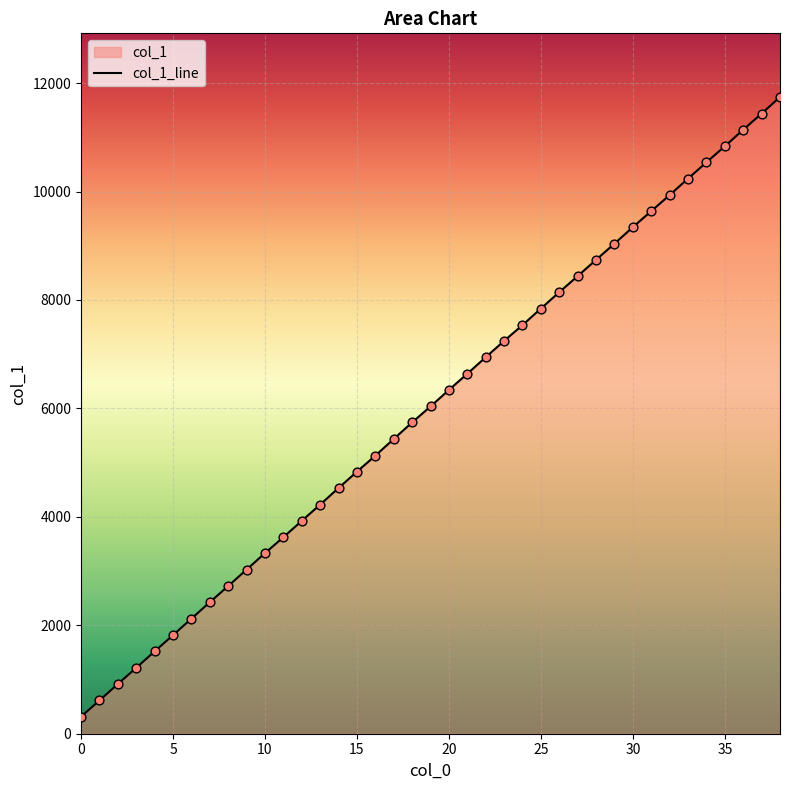

Between 16 and 29, which is larger?

29